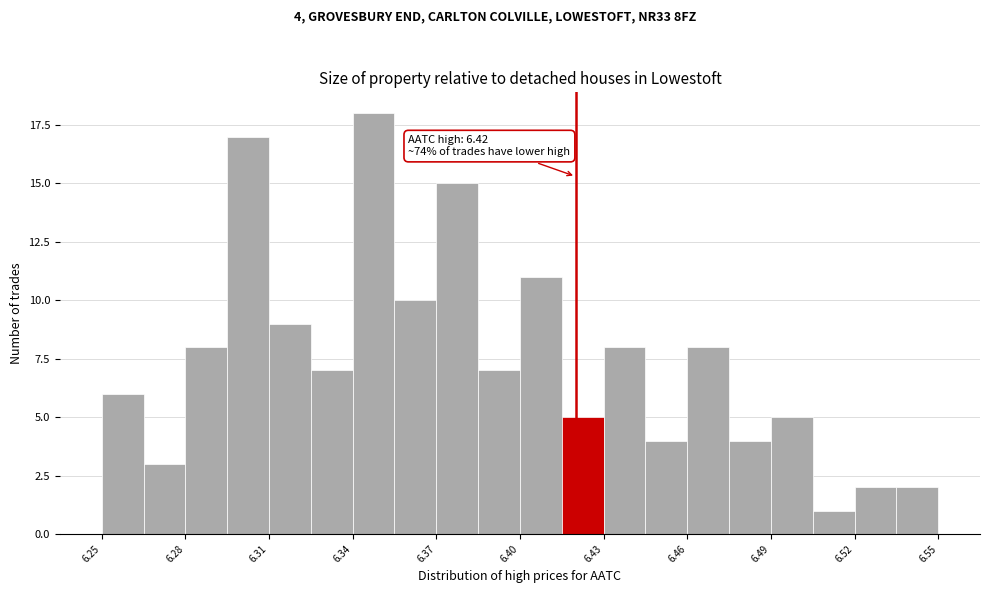

Read against the x-axis, roughly where is the centre of the tallest bar?

6.350